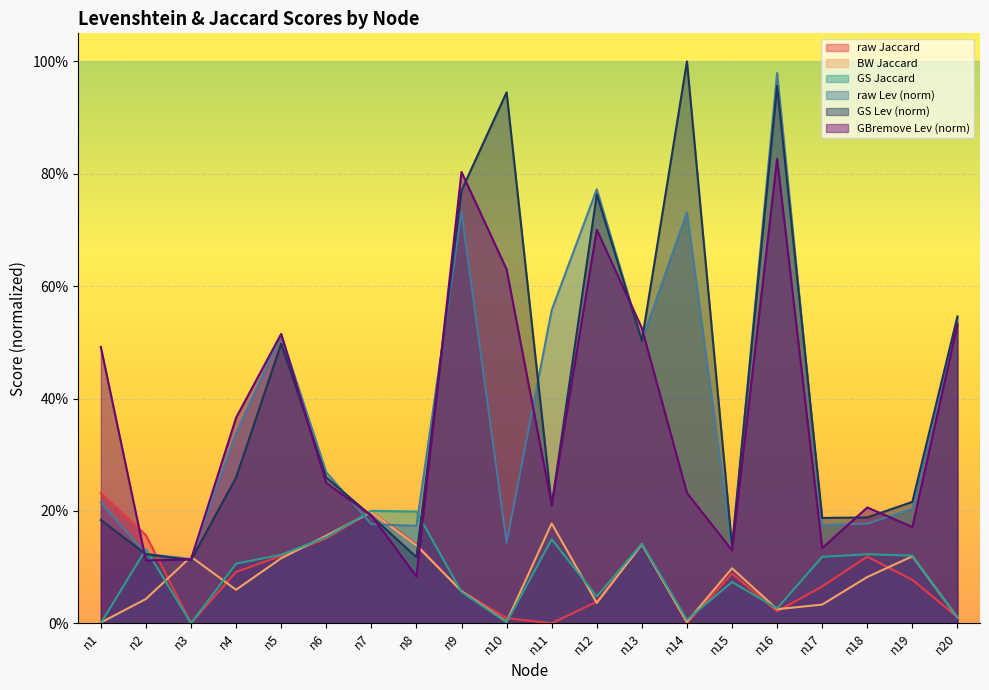

What is the sum of all GS Levenshtein values?

8.2